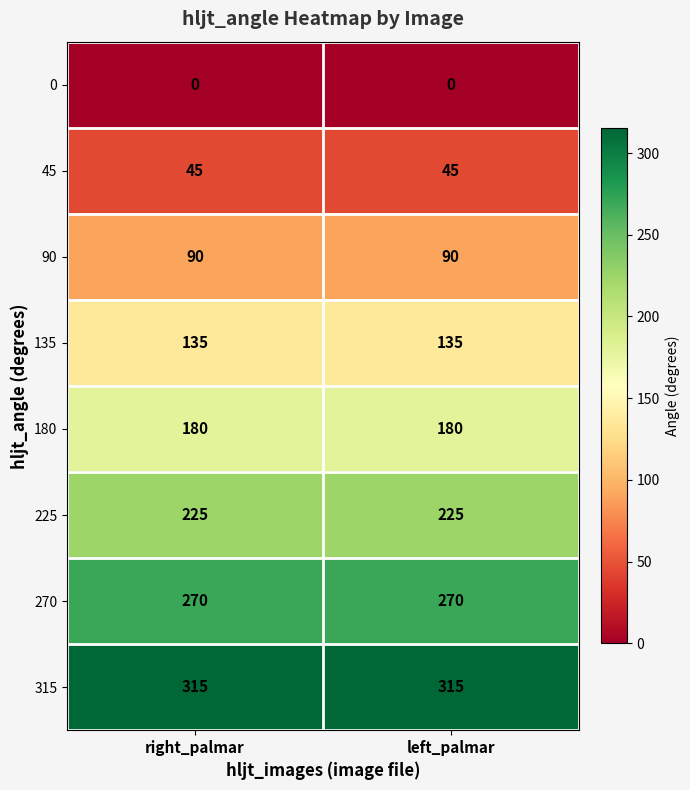

Reading left to right, extract all data points from this chart.

0: 0	0
45: 45	45
90: 90	90
135: 135	135
180: 180	180
225: 225	225
270: 270	270
315: 315	315